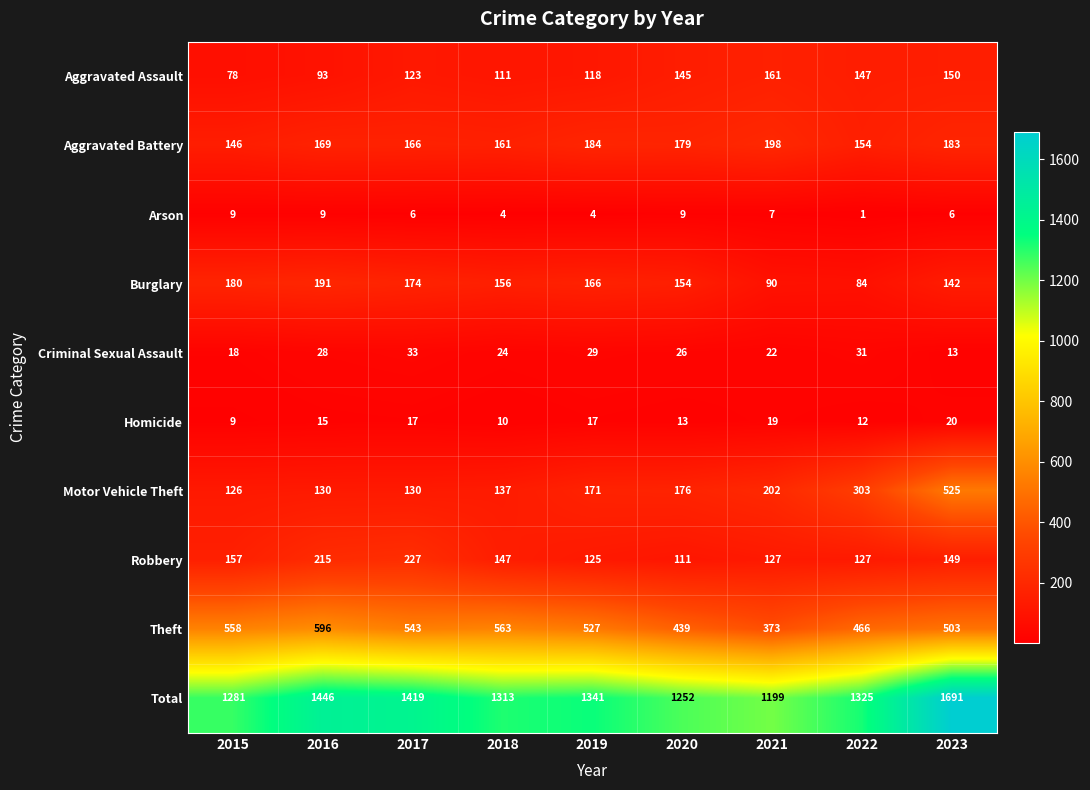

What is the difference between the maximum and minimum values in the Robbery series?

116